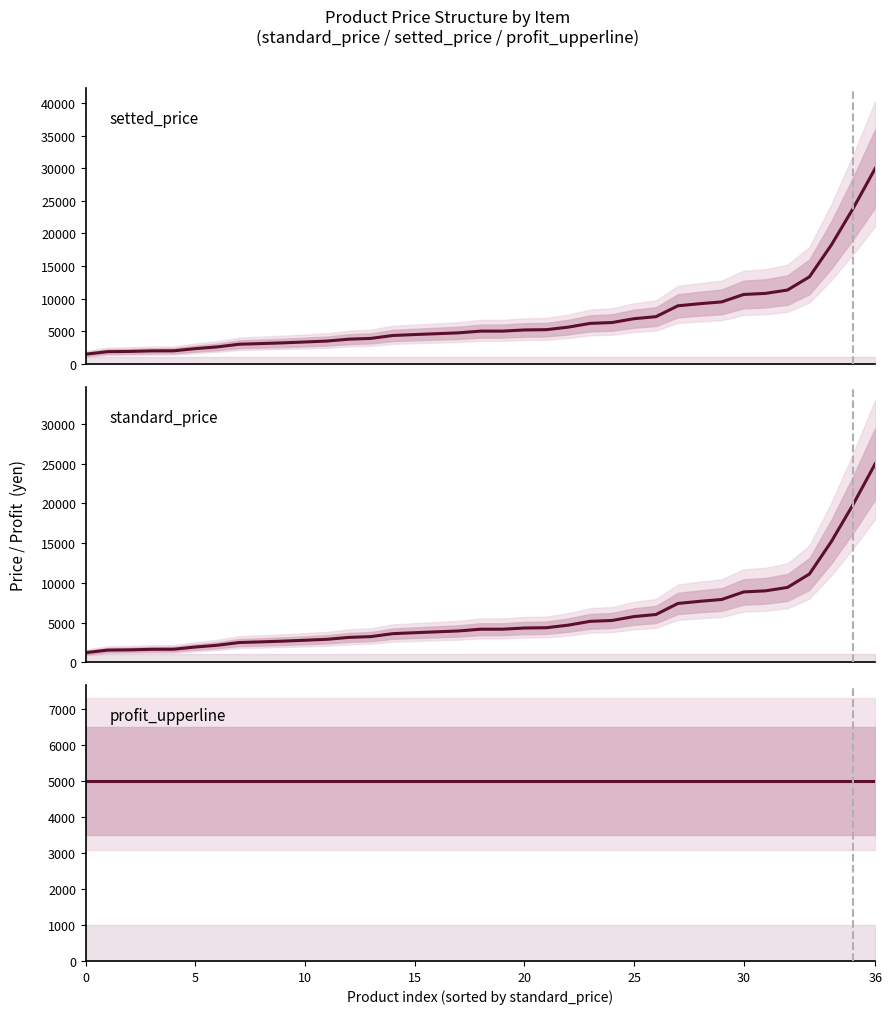

Is this an area chart (filled region under the line)?

No